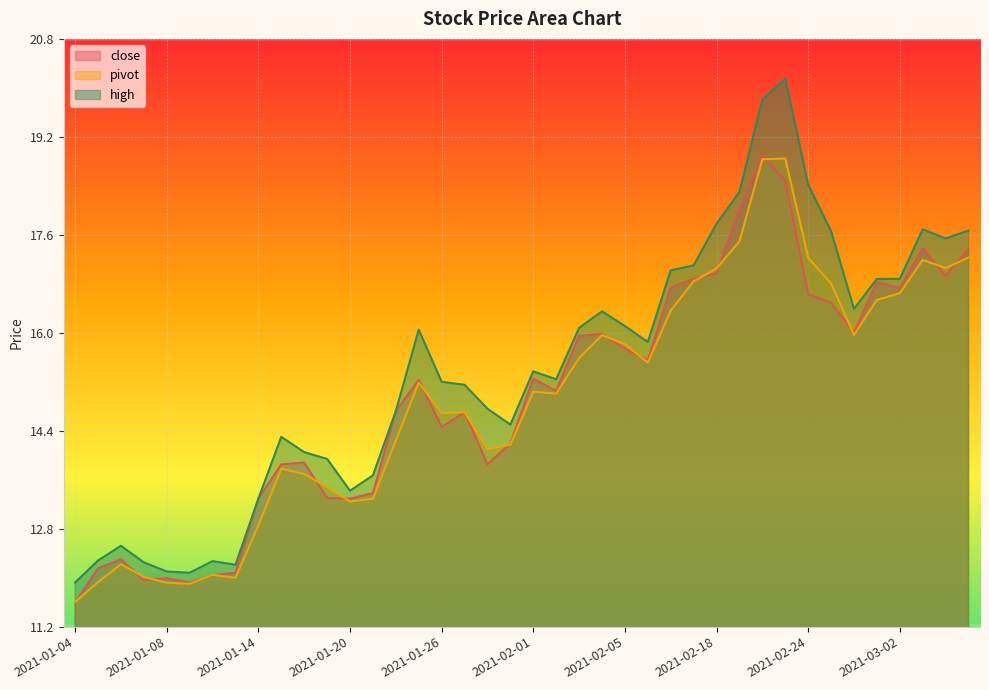

What is the average value of the high series?

15.4